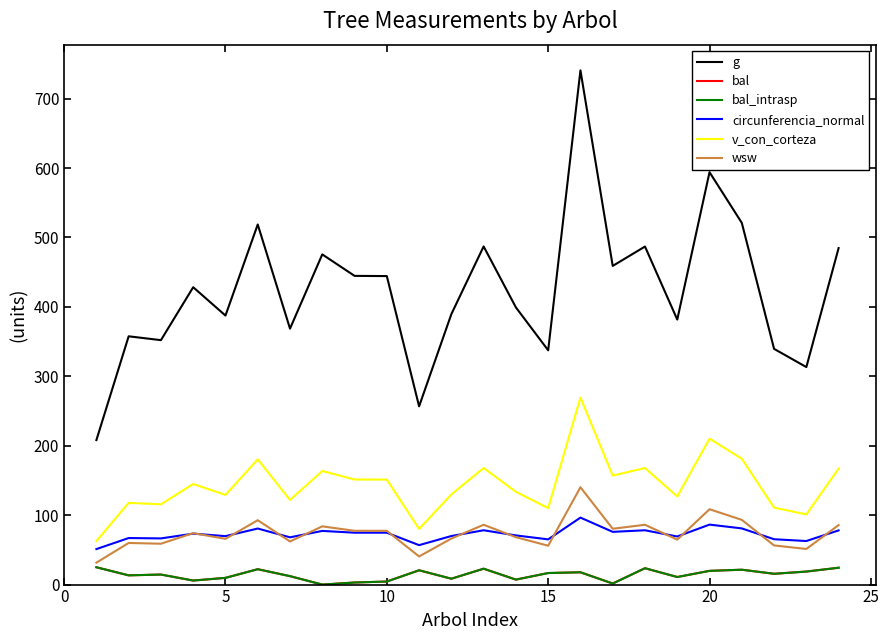

In bal_intrasp, how many points are higher than both neighbors (excluding endpoints)?

7